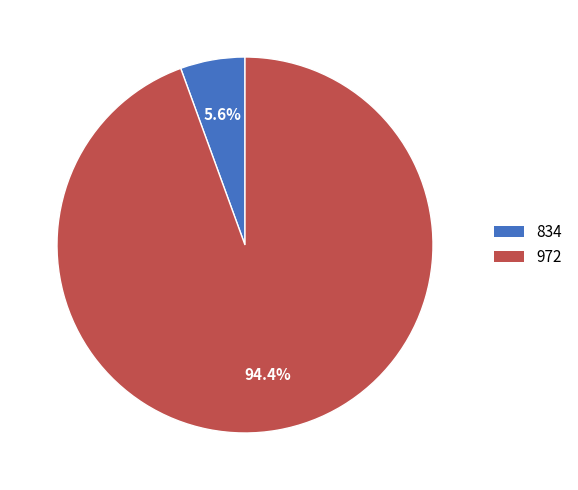

To the nearest percent, what is the combined percentage of 972 and 834?

100%